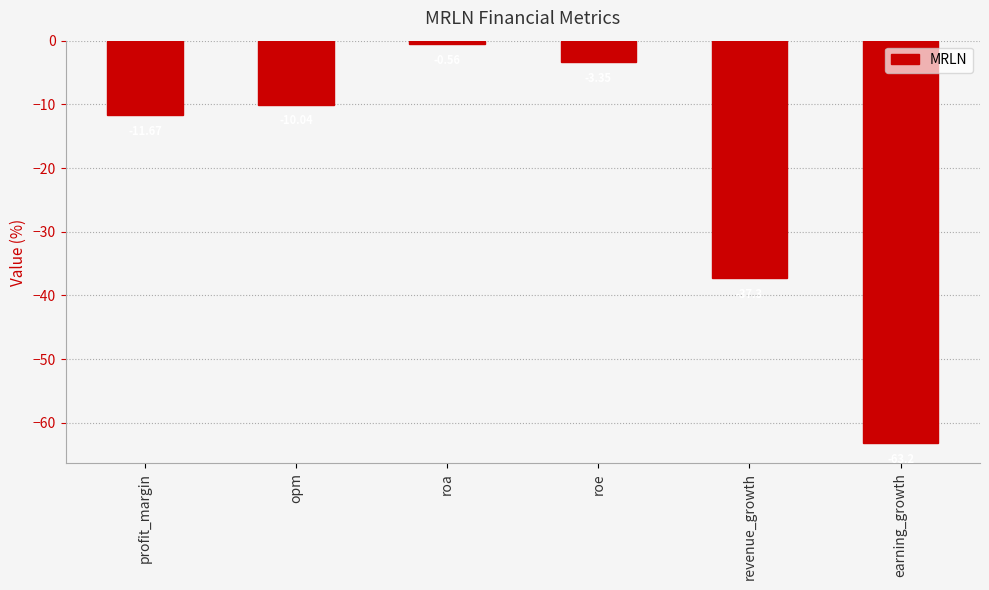

List the labels in order of value, smallest first.

earning_growth, revenue_growth, profit_margin, opm, roe, roa